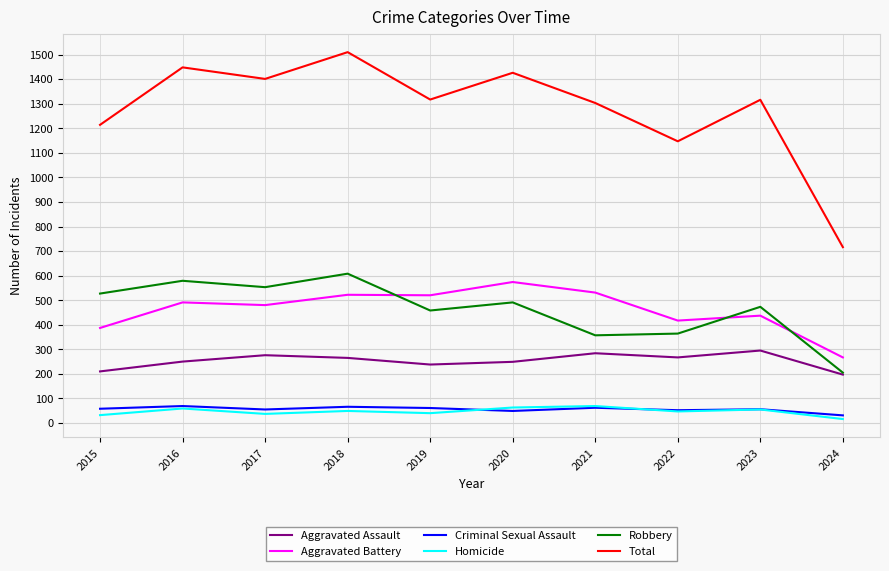

What is the sum of the Robbery values at 2024 and 2020?

696